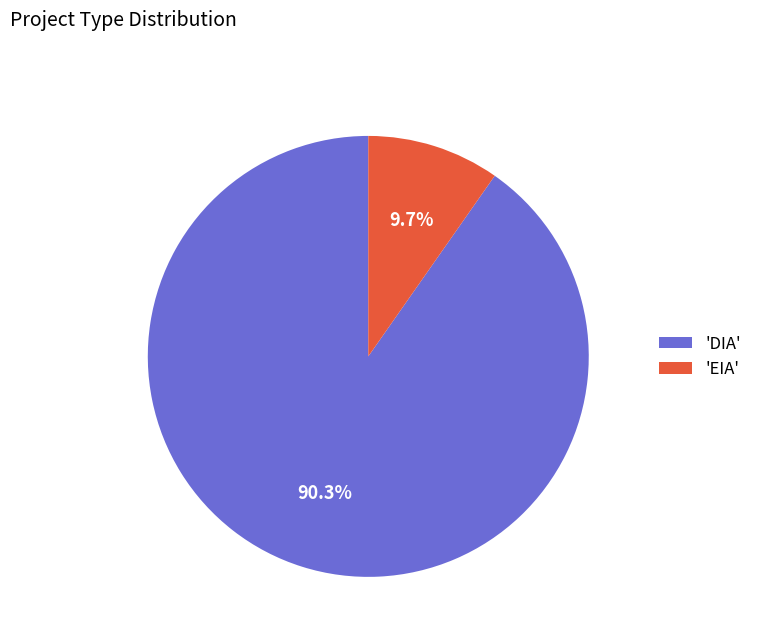

Rank the categories by value from lowest to highest.

'EIA', 'DIA'